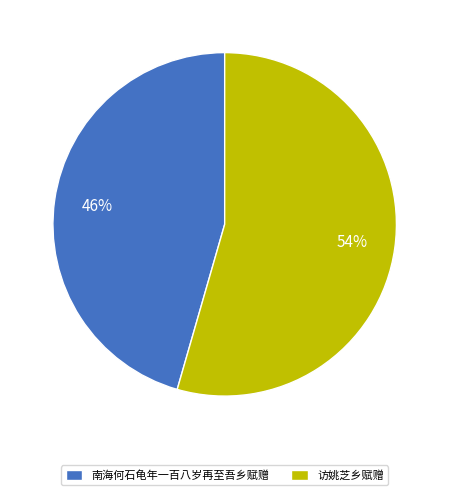

Is there a majority slice in this chart?

Yes